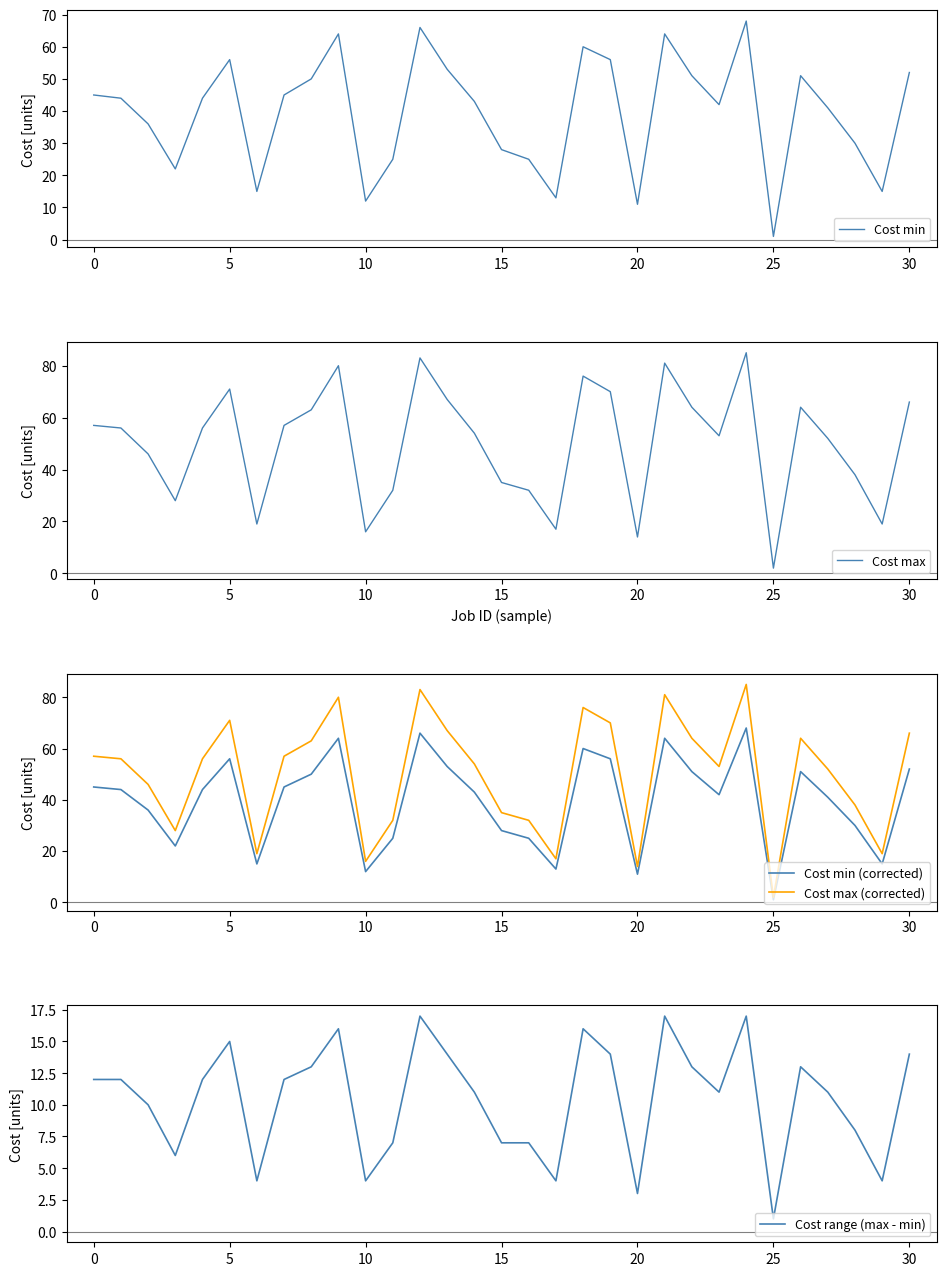

Where does the Cost min series first go above 44?

0